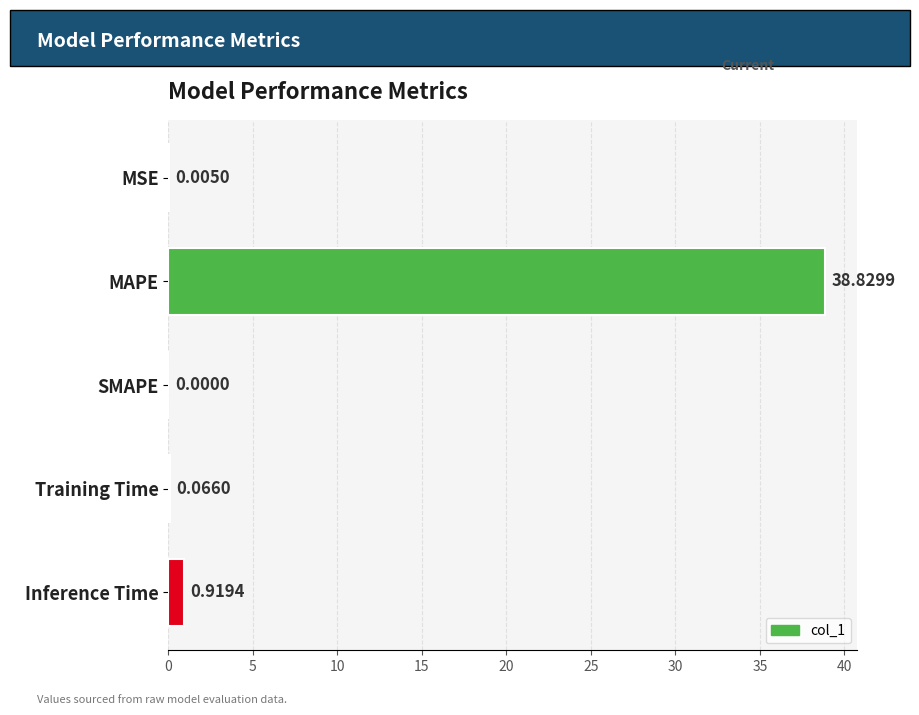

Which category has the highest value across all series?

MAPE